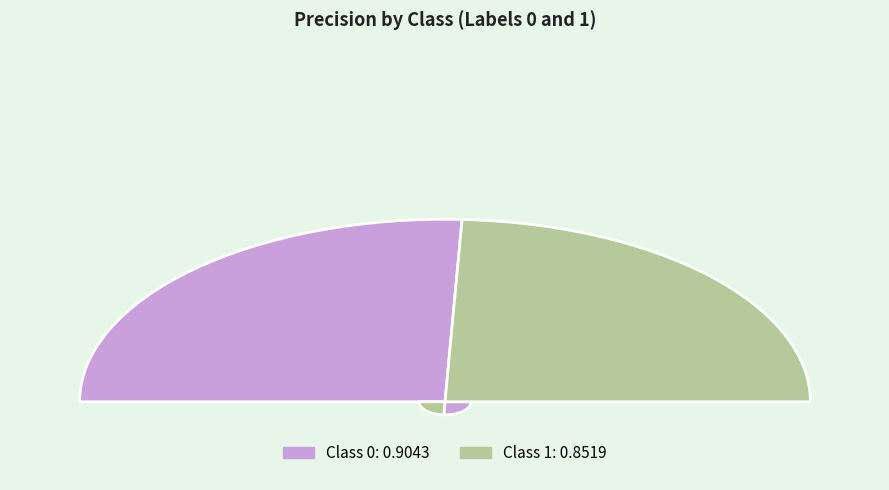

The 1 slice represents 49% of the pie. True or false?

True